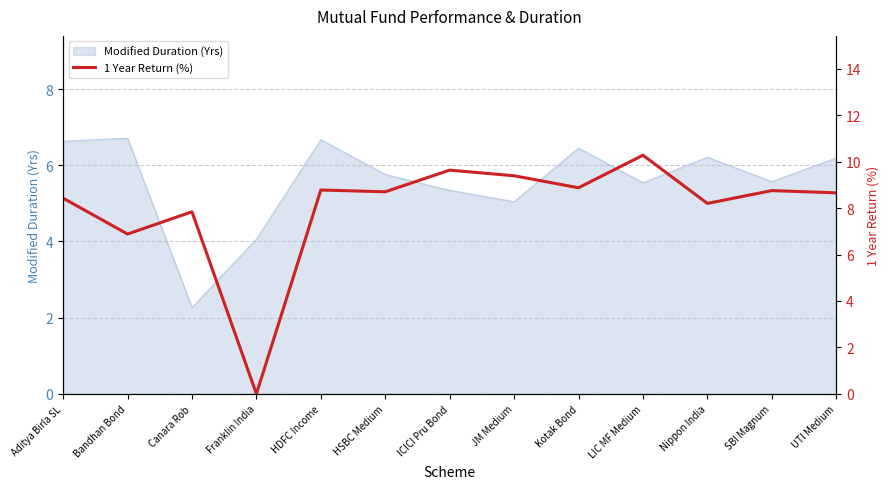

Between LIC MF Medium and ICICI Pru Bond, which is larger?

LIC MF Medium